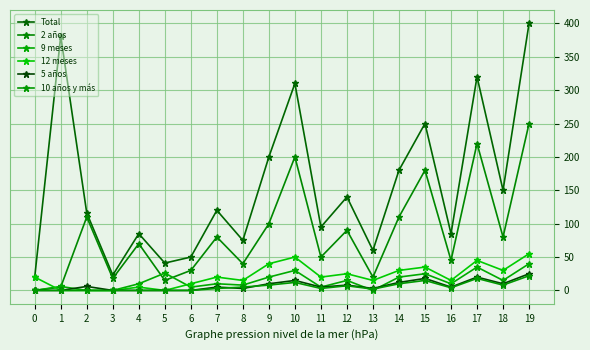

True or false: 10 años y más has more than 0 interior local peaks.

True